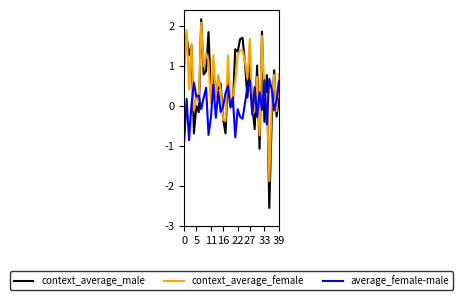

Which series has the largest range (max minus min)?

context_average_male